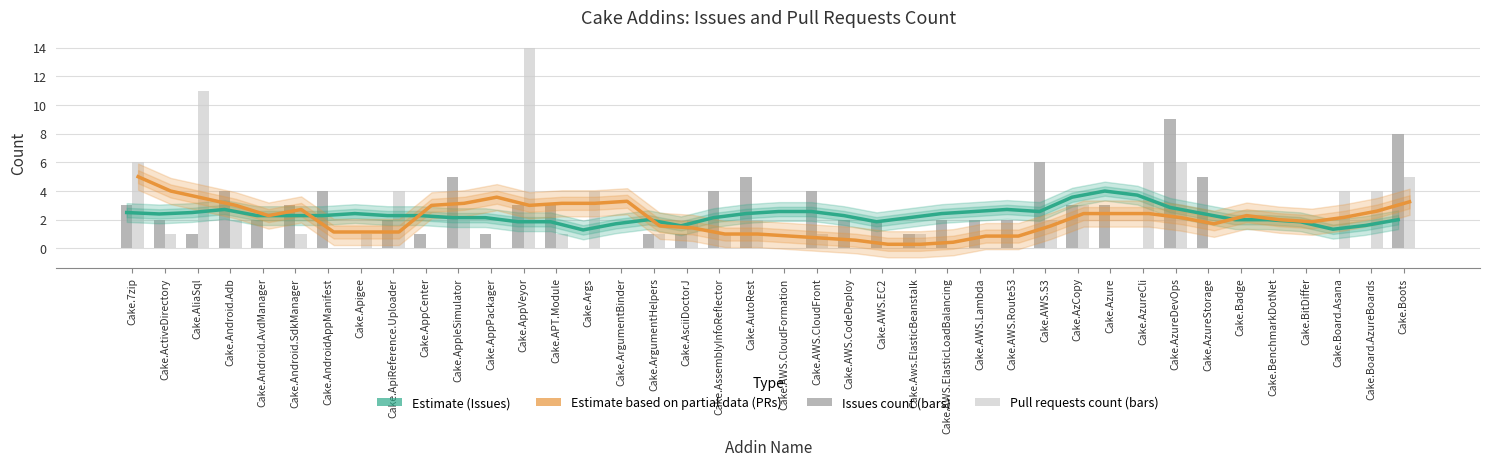

Which label corresponds to the smallest value in the chart?

Cake.Apigee